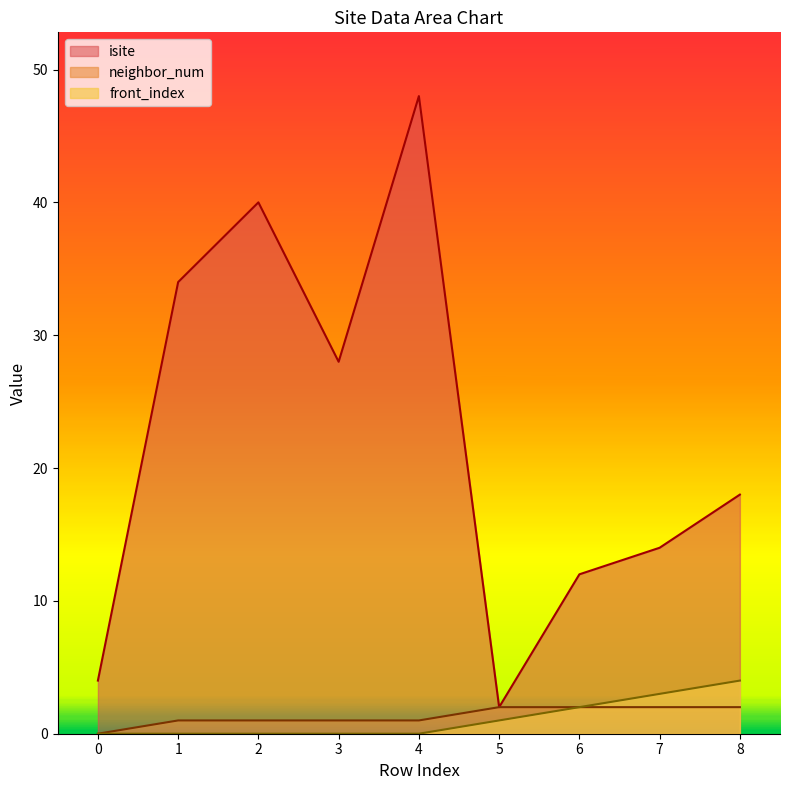

Rank the series at 1 from lowest to highest value.

front_index_line, neighbor_num_line, isite_line